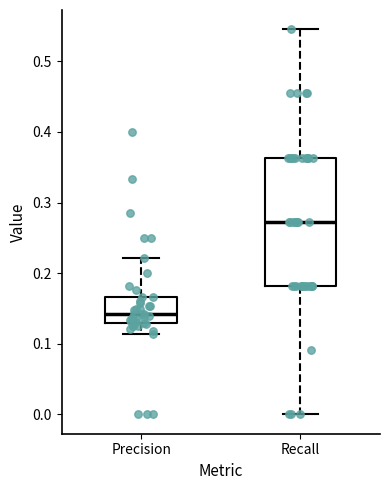

Where does the upper whisker of the box for Precision end on the y-axis? The values are not printed on the chart, so give them approximately, as read against the axis.

0.22